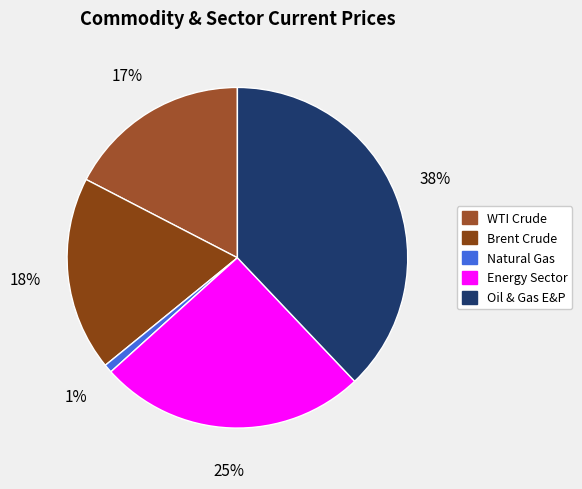

Count the number of slices in the pie.

5